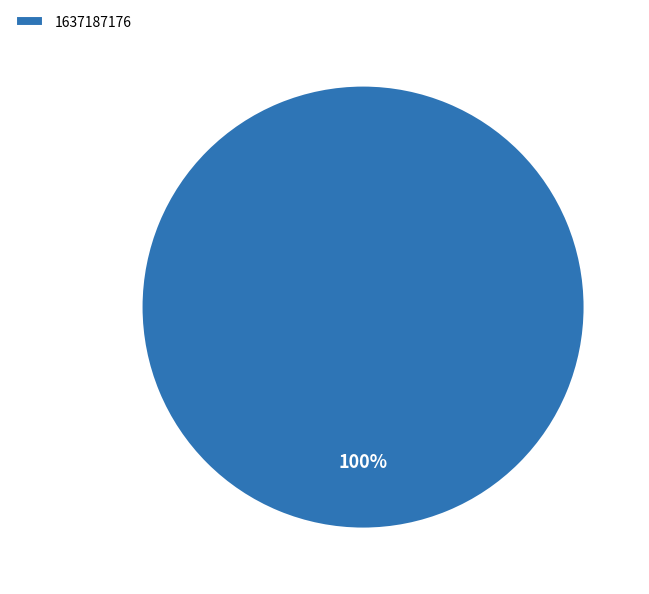

Which slice represents more than half of the pie?

1637187176